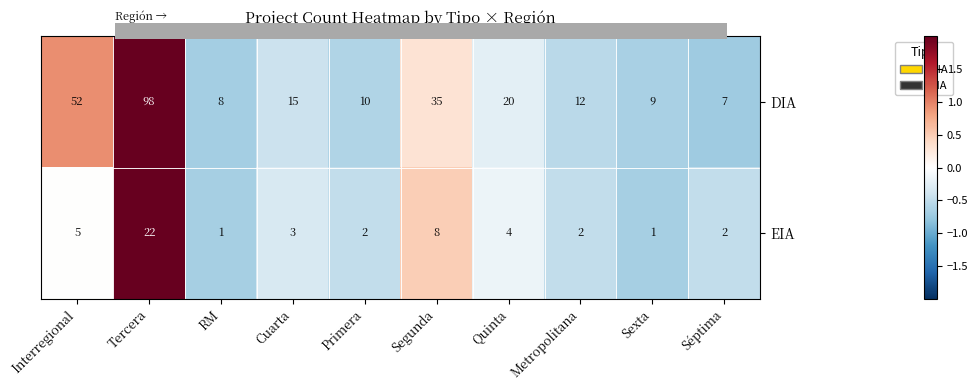

Count the number of data series in this chart.

2